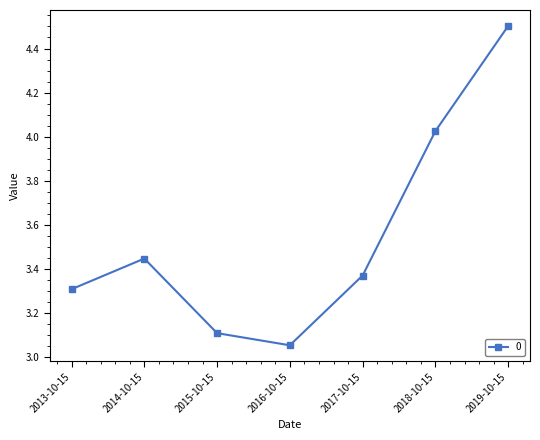

What is the label of the 3rd point from the left?

2015-10-15